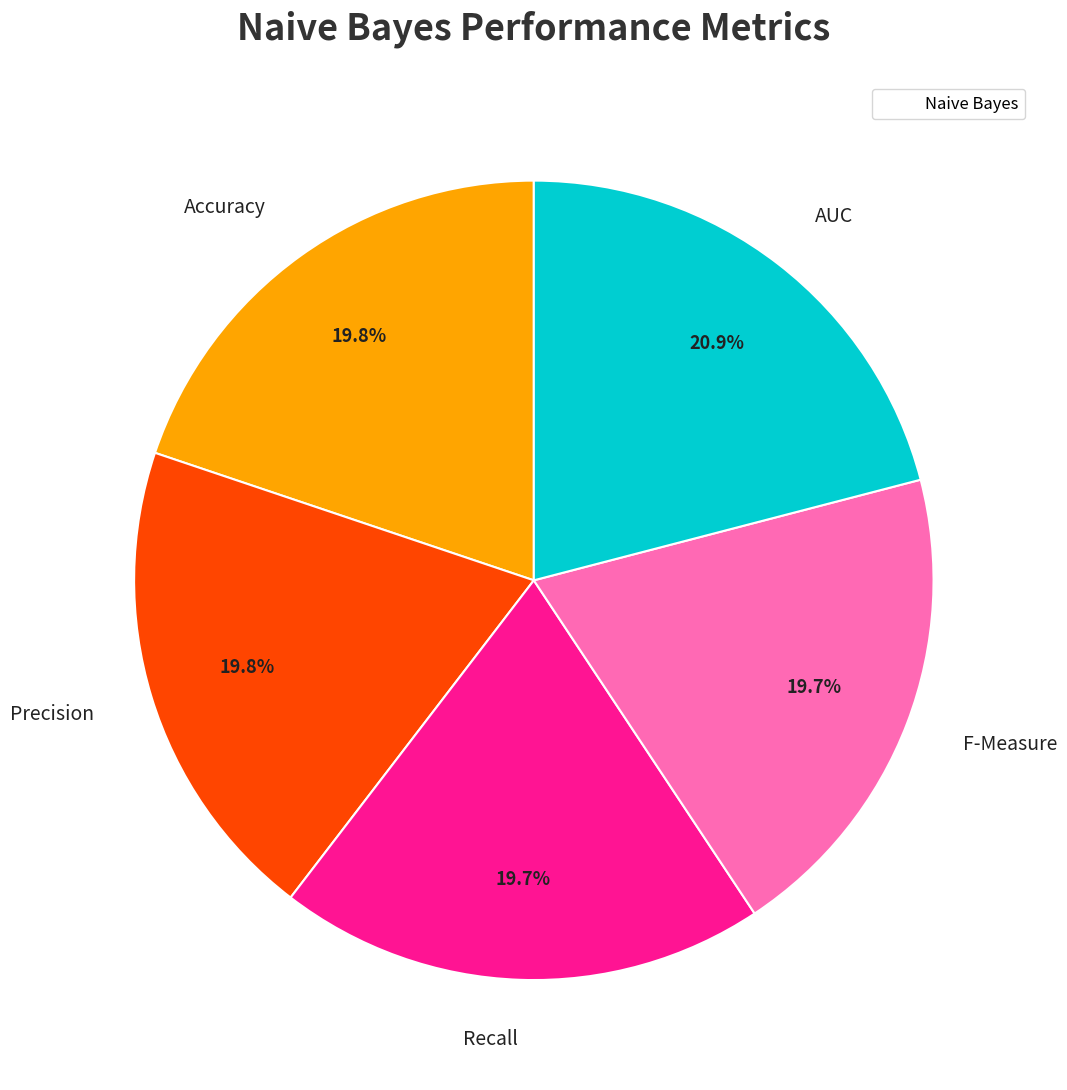

Is there any slice that represents more than half of the pie?

No